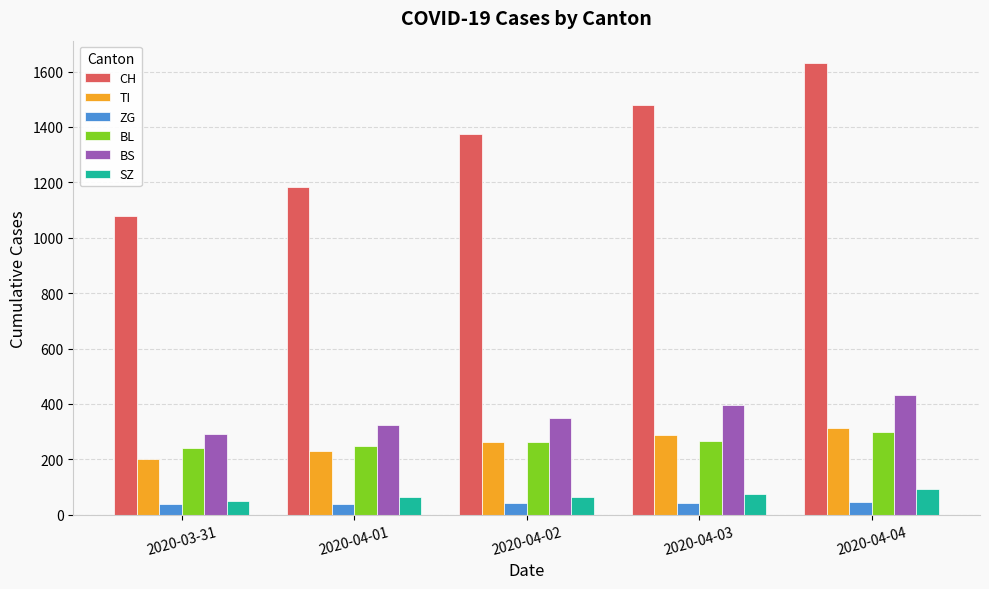

What is the difference between the maximum and minimum values in the TI series?

112